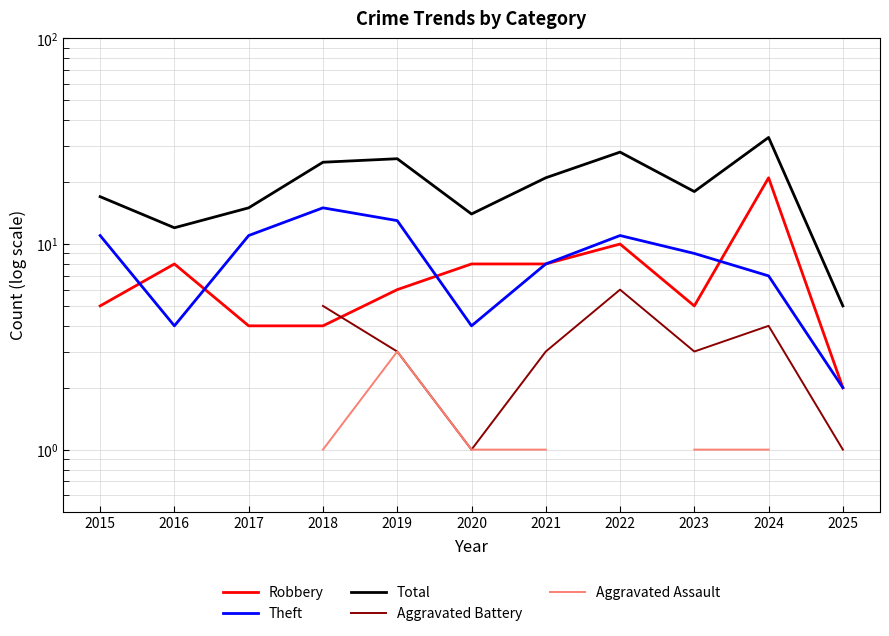

Is the value of Robbery at 2025 greater than the value of Theft at 2021?

No